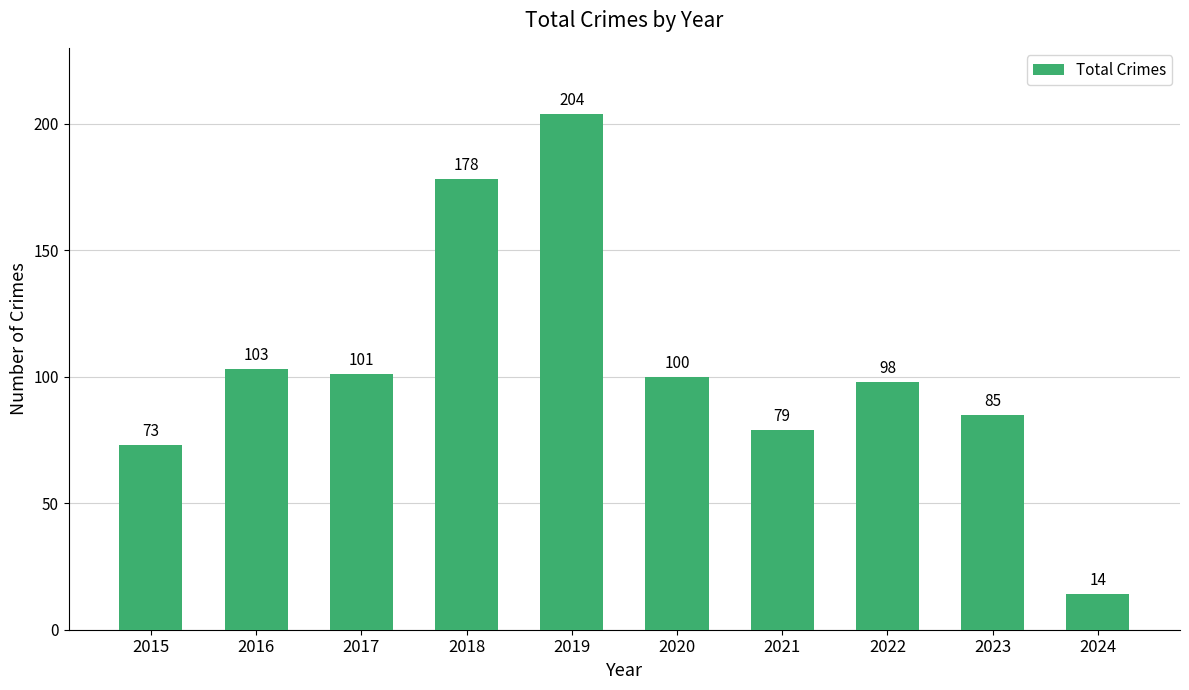

Reading right to left, transcribe all the data shown in this chart.

2024=14	2023=85	2022=98	2021=79	2020=100	2019=204	2018=178	2017=101	2016=103	2015=73